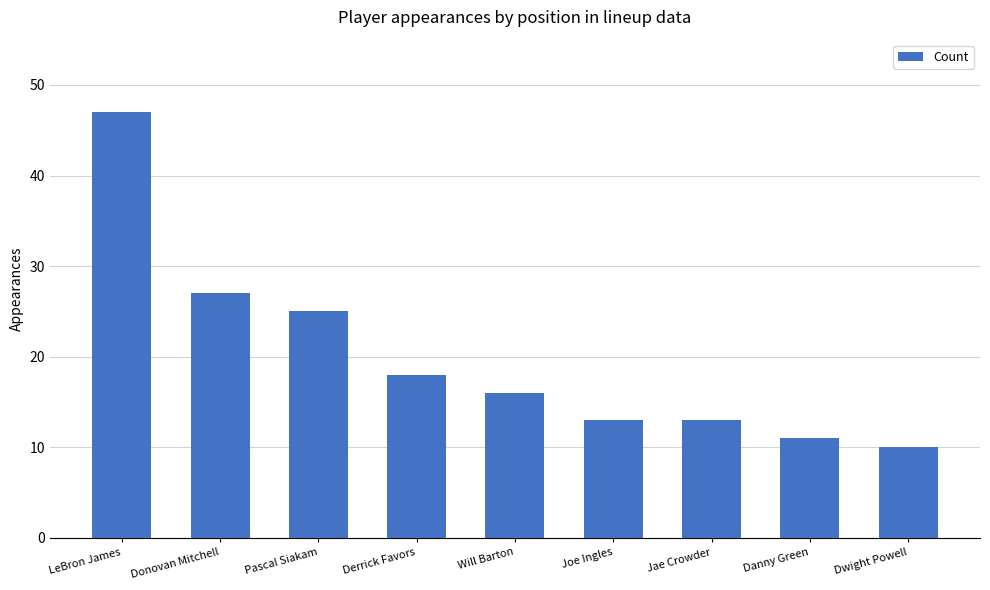

The chart shows a value of 5 at Dwight Powell. True or false?

False